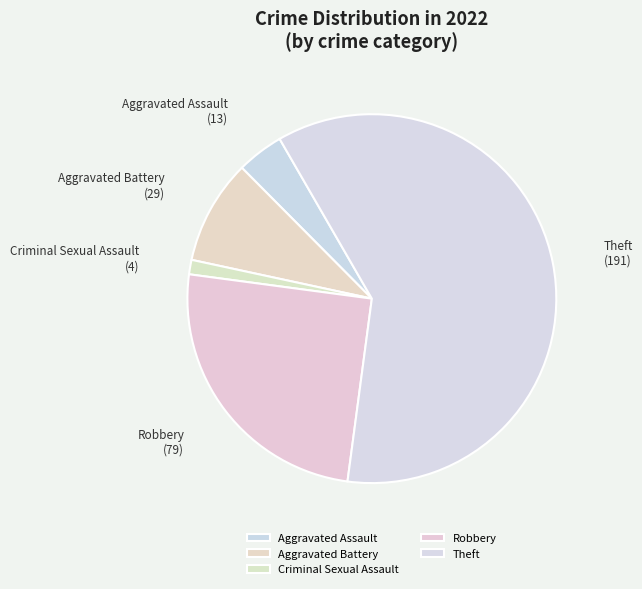

Count the number of slices in the pie.

5